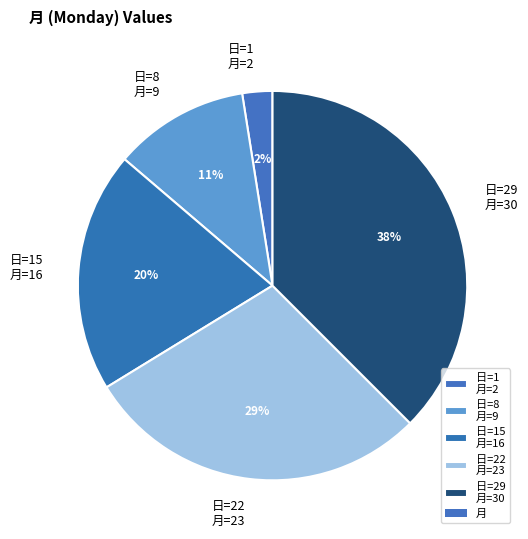

Is there any slice that represents more than half of the pie?

No